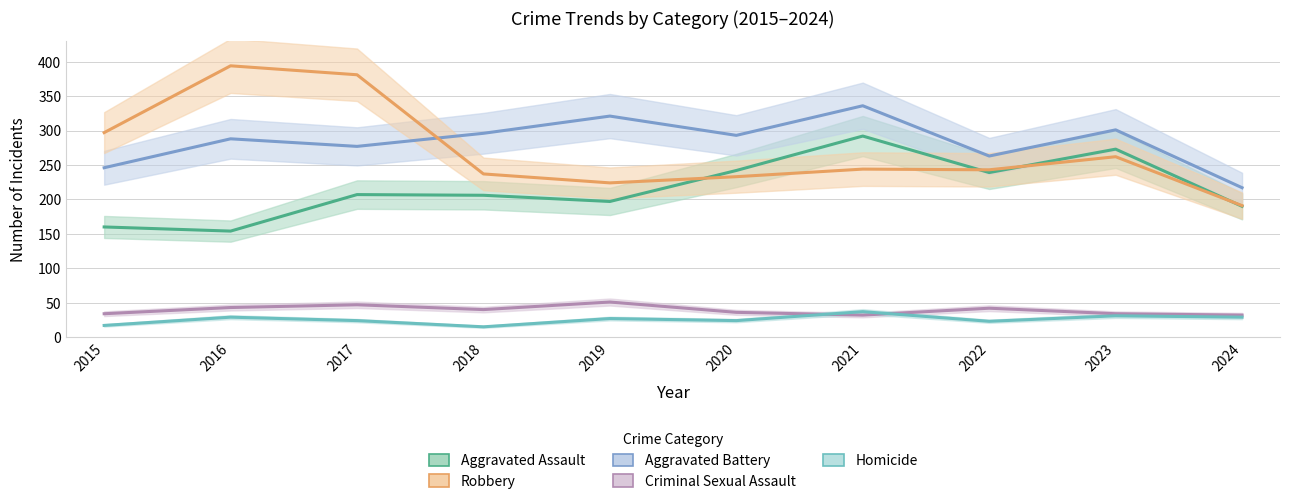

The Aggravated Battery series shows 81 at 2021. True or false?

False